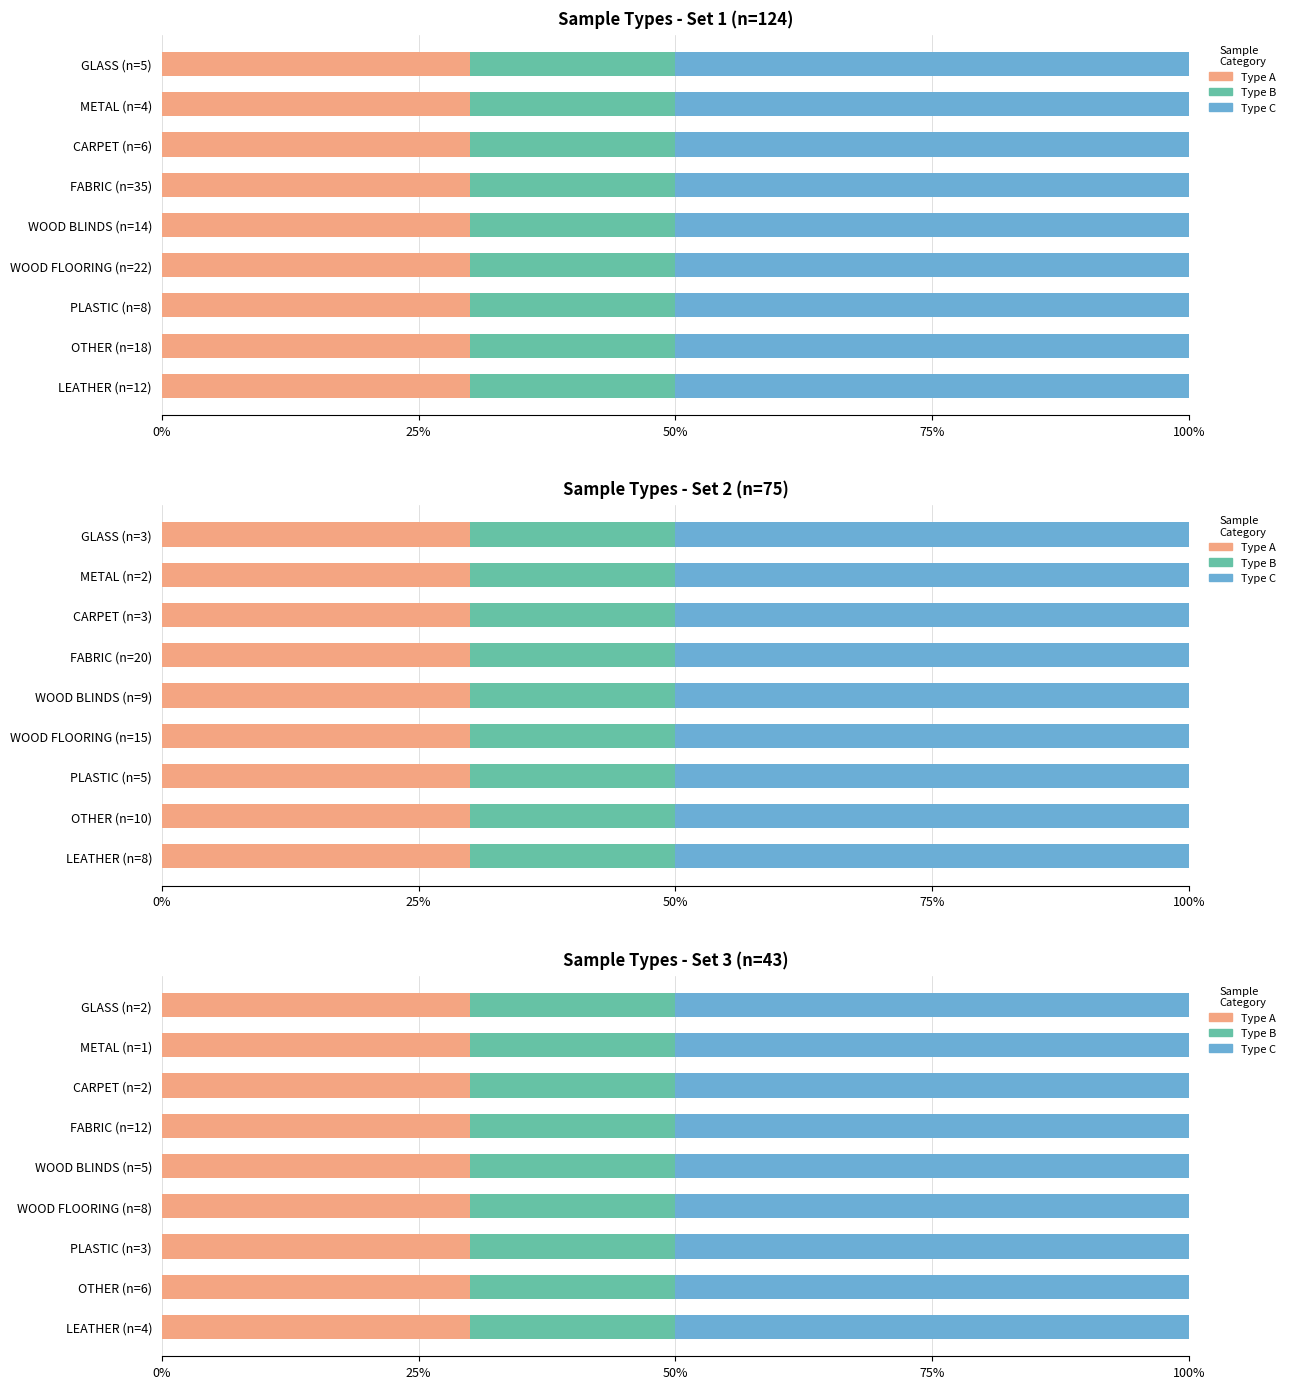

True or false: samples_1 has a value of 2 at 8.

False